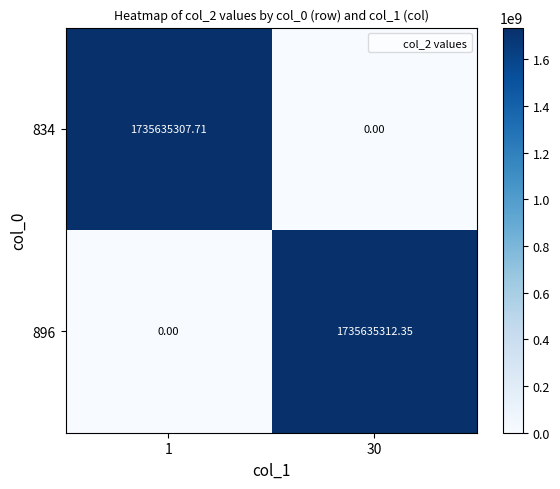

Is the value of 834 at 30 greater than the value of 896 at 30?

No